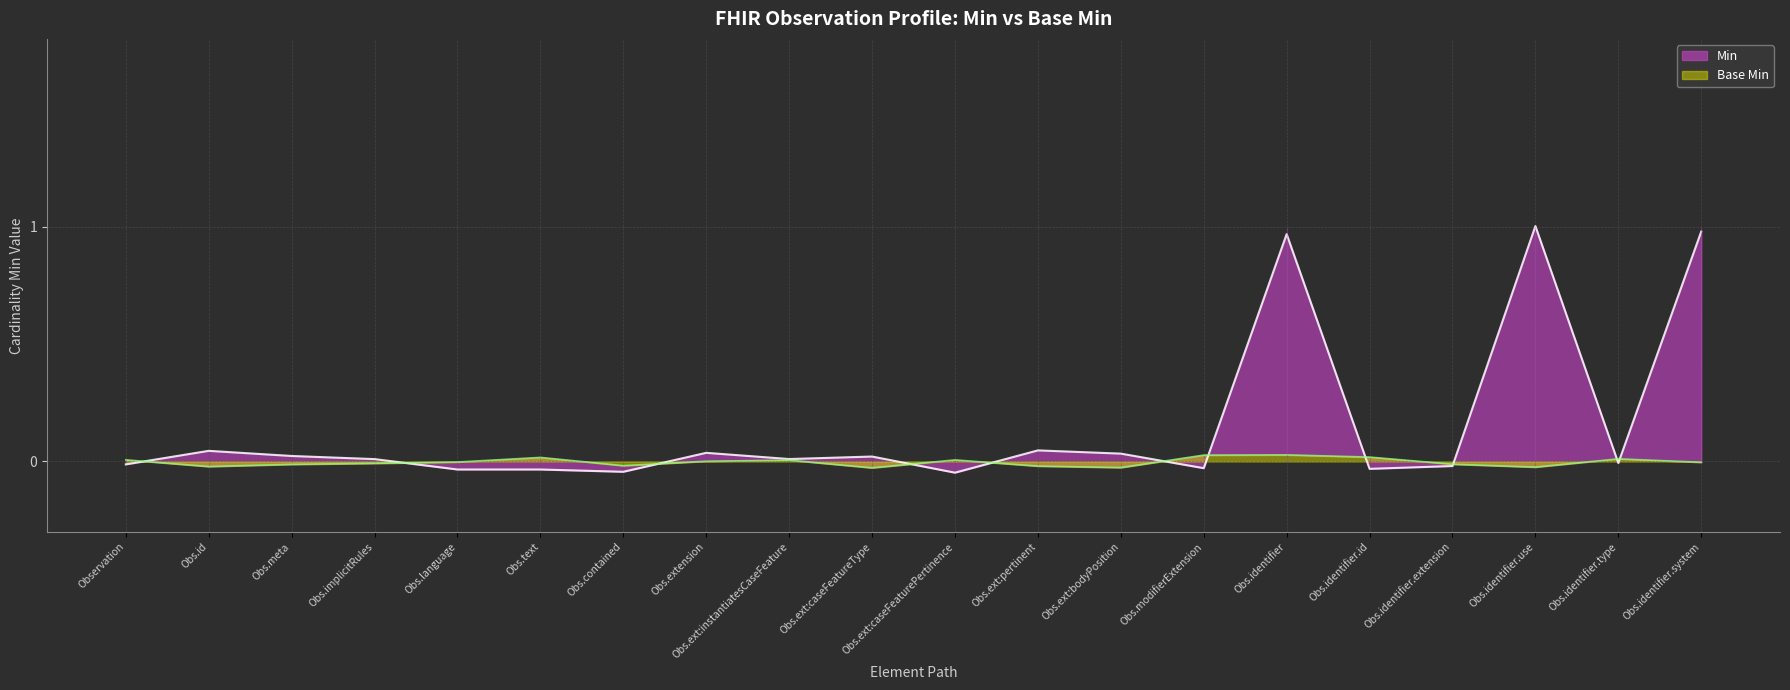

What position from the right is Obs.id?

19